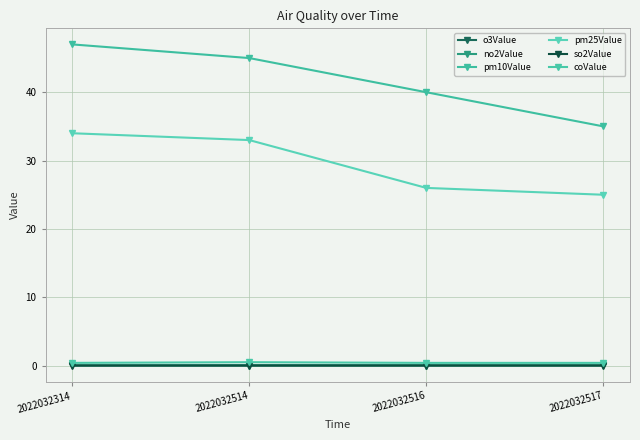

True or false: pm10Value has more than 1 interior local peaks.

False